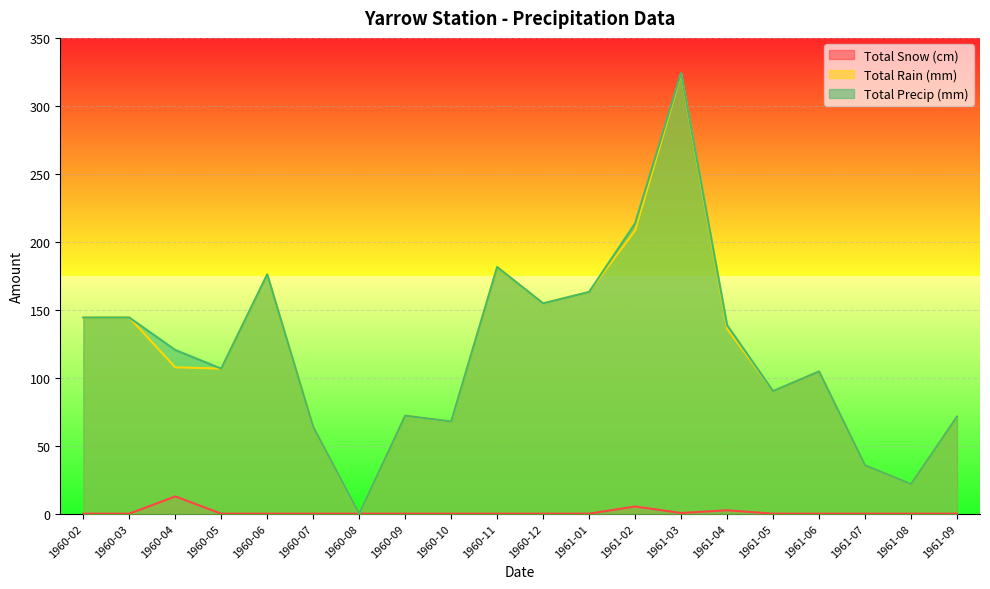

What position from the right is 1960-02?

20